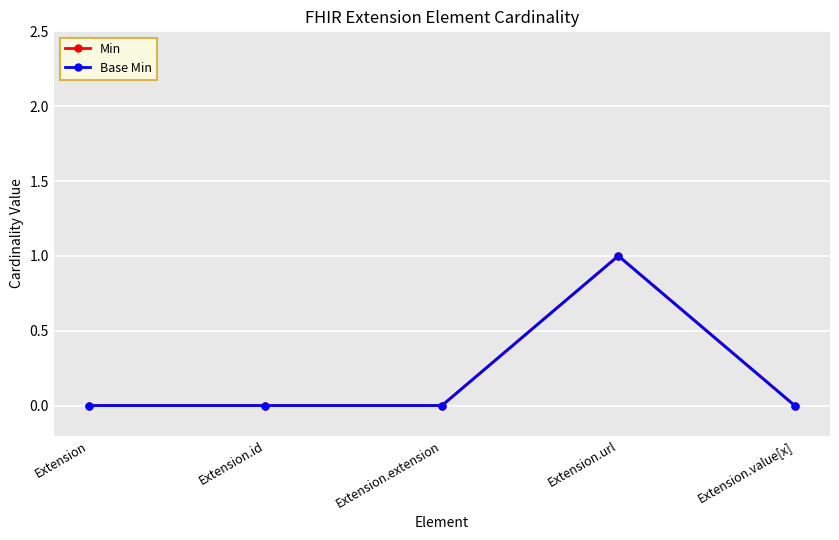

Is this an area chart (filled region under the line)?

No